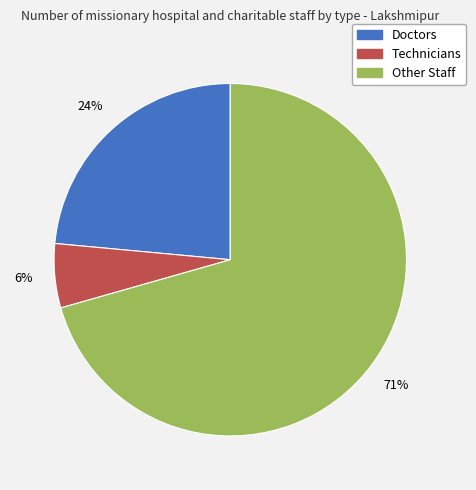

Do Other Staff and Doctors together represent more than half of the pie?

Yes